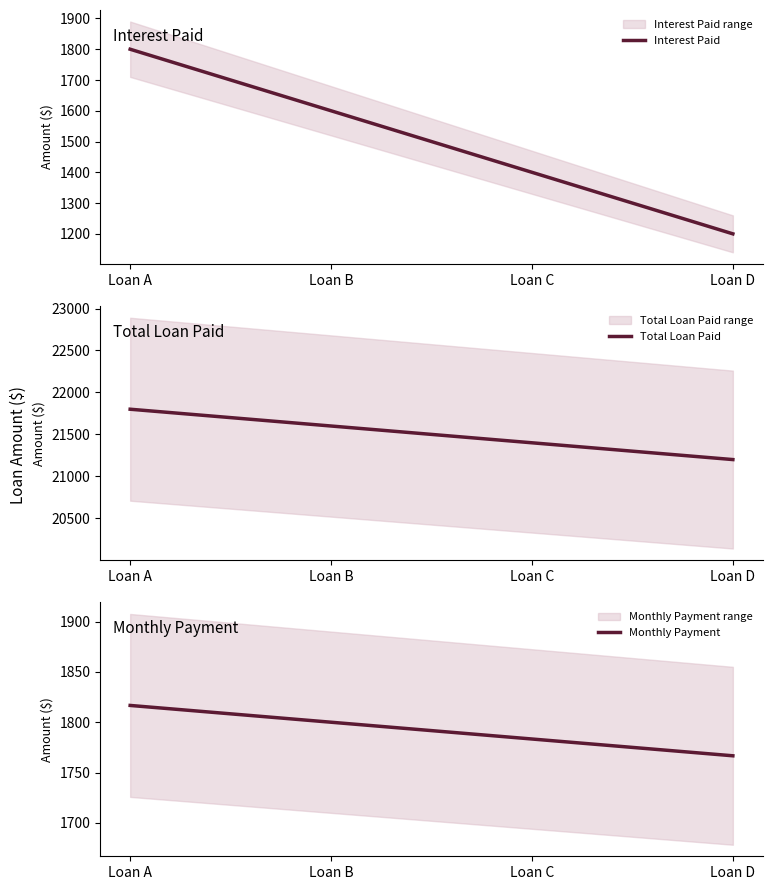

Is the value of Interest Paid at Loan C greater than the value of Monthly Payment at Loan D?

No